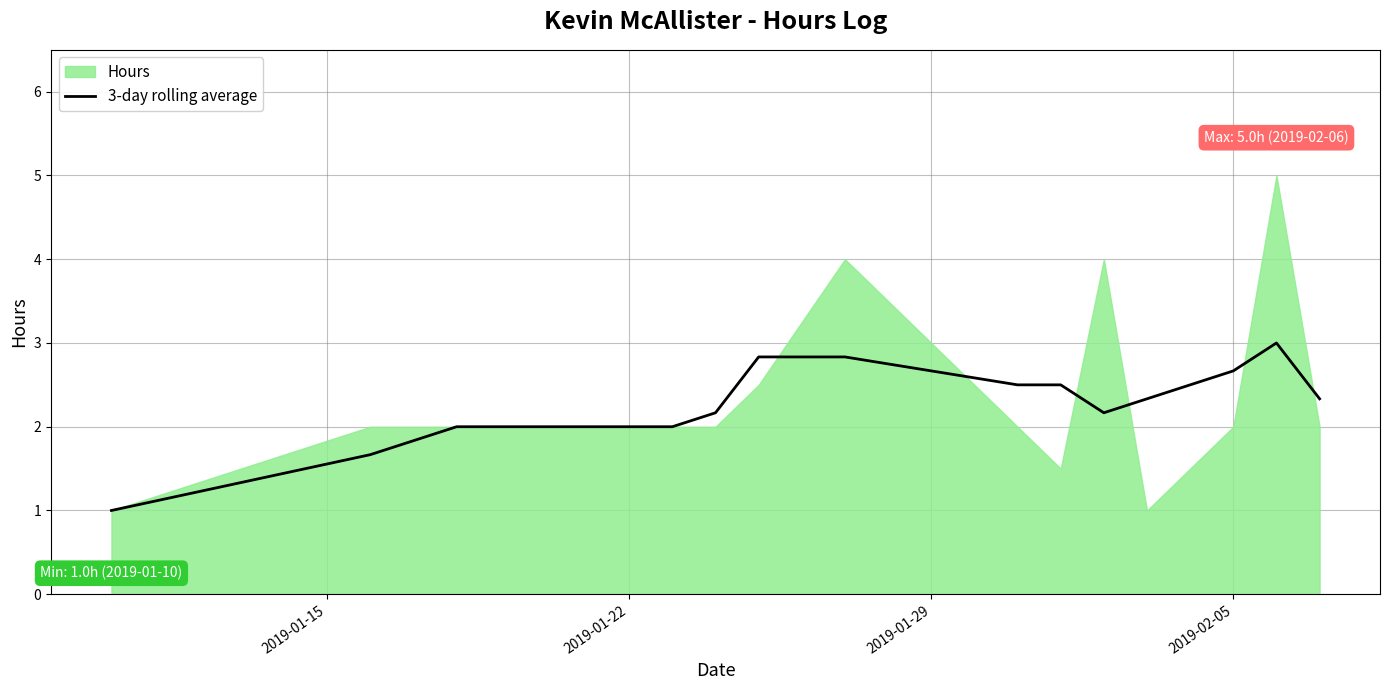

Count the number of categories in the chart.

14